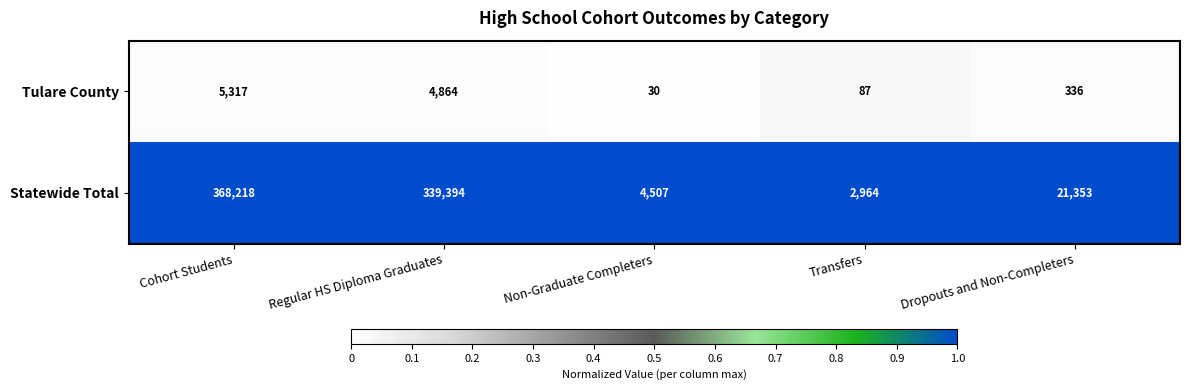

True or false: Statewide Total has a value of 1829 at Non-Graduate Completers.

False